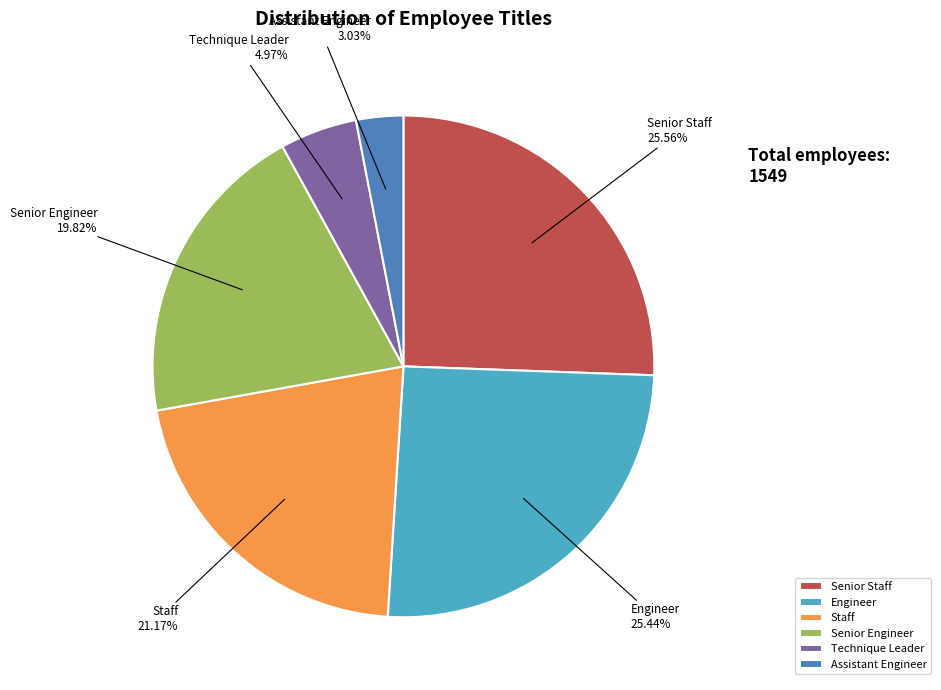

What percentage is the Senior Engineer slice, to the nearest percent?

20%